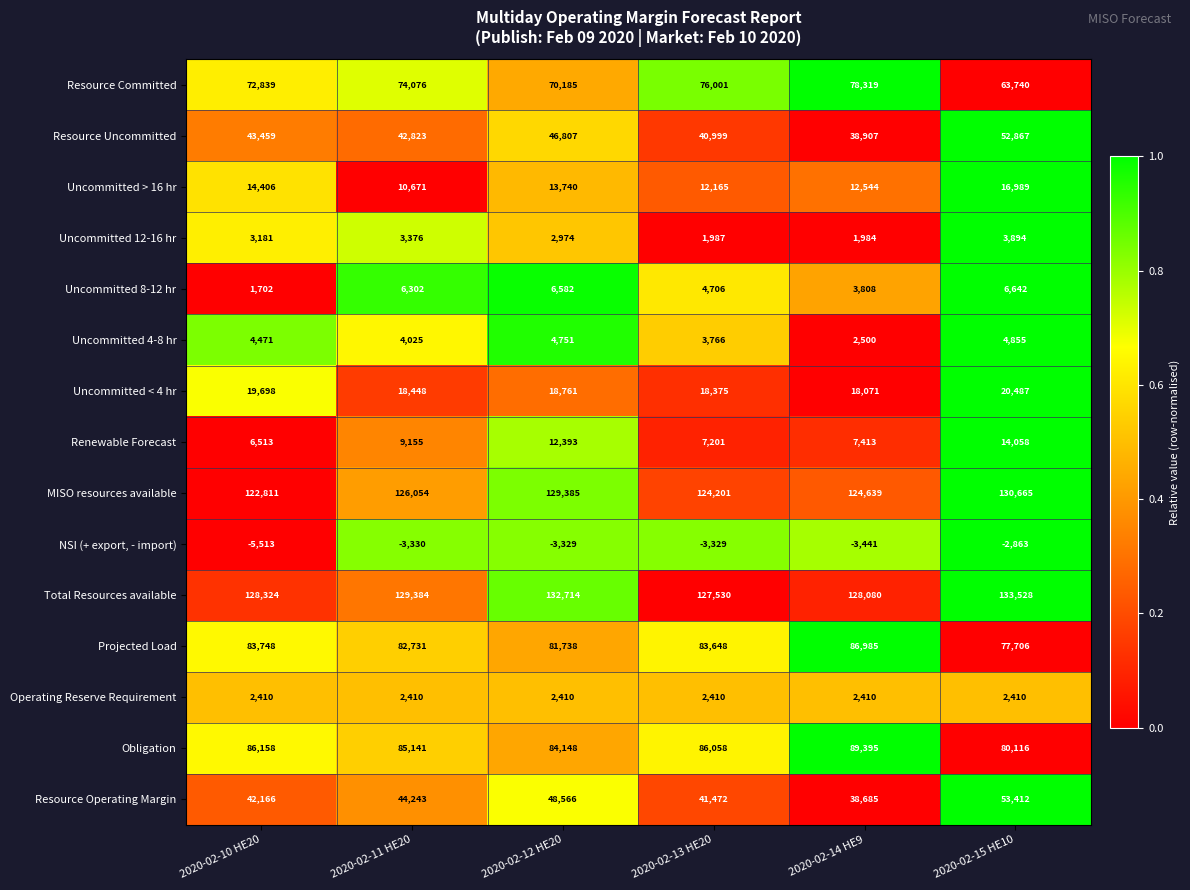

Which series changed the most between 2020-02-11 HE20 and 2020-02-15 HE10?

Resource Committed